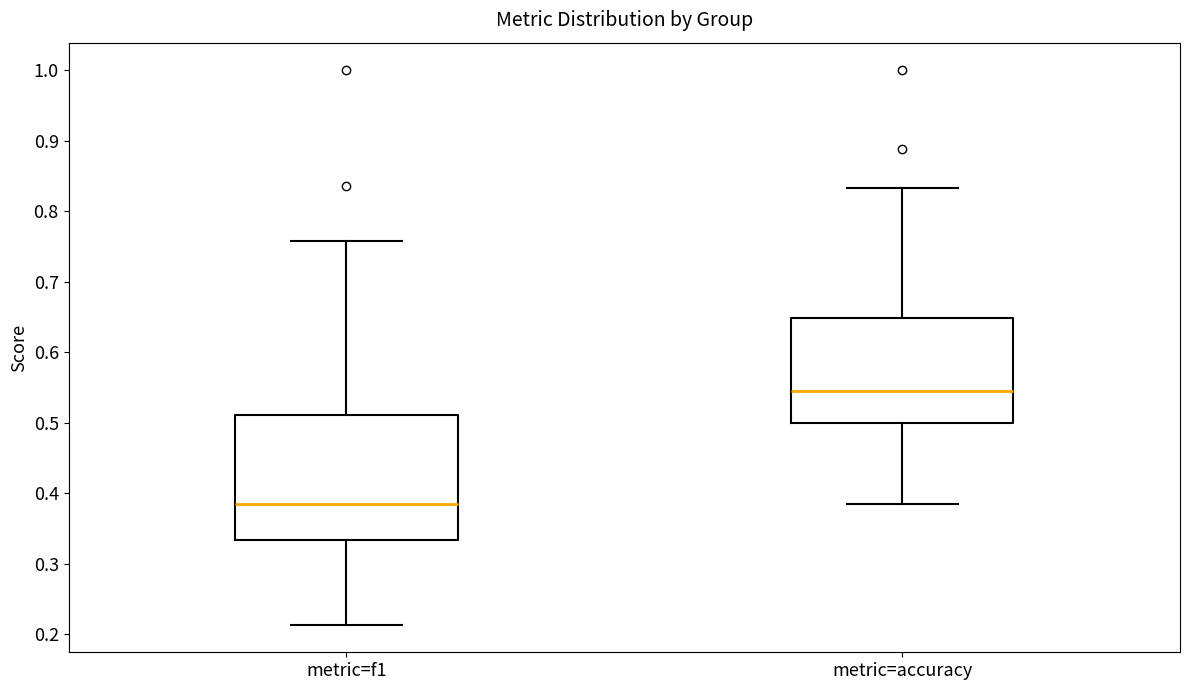

Comparing the boxes themselves (not the whiskers), which one is the tallest?

metric=f1